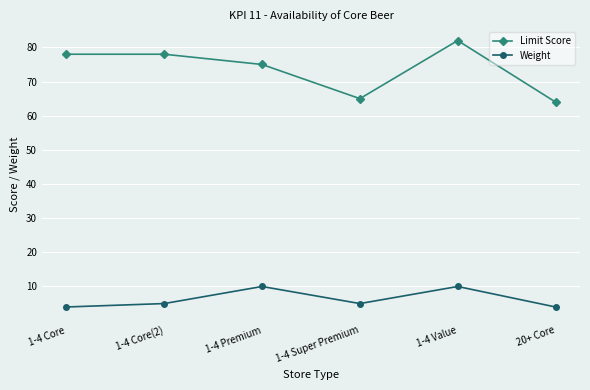

What value does the Limit Score series have at 1-4 Core(2), to the nearest 10?

80